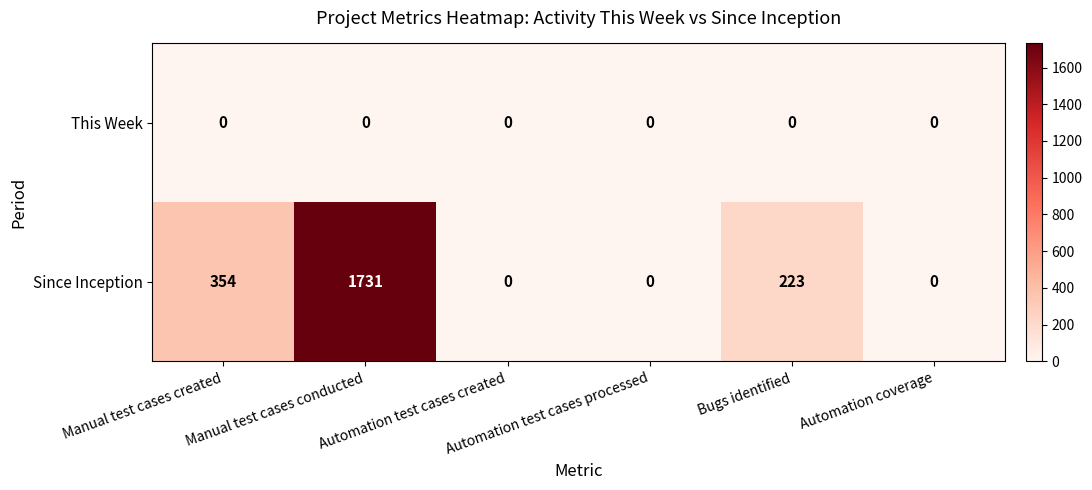

Rank the series by their maximum value, from lowest to highest.

This Week, Since Inception